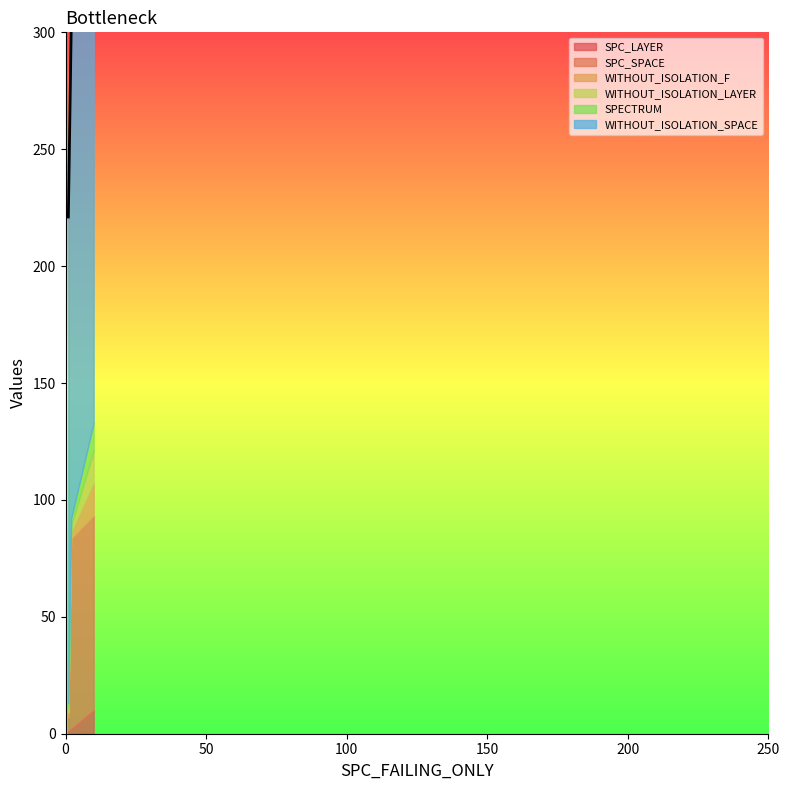

What is the label of the 2nd point from the left?

1